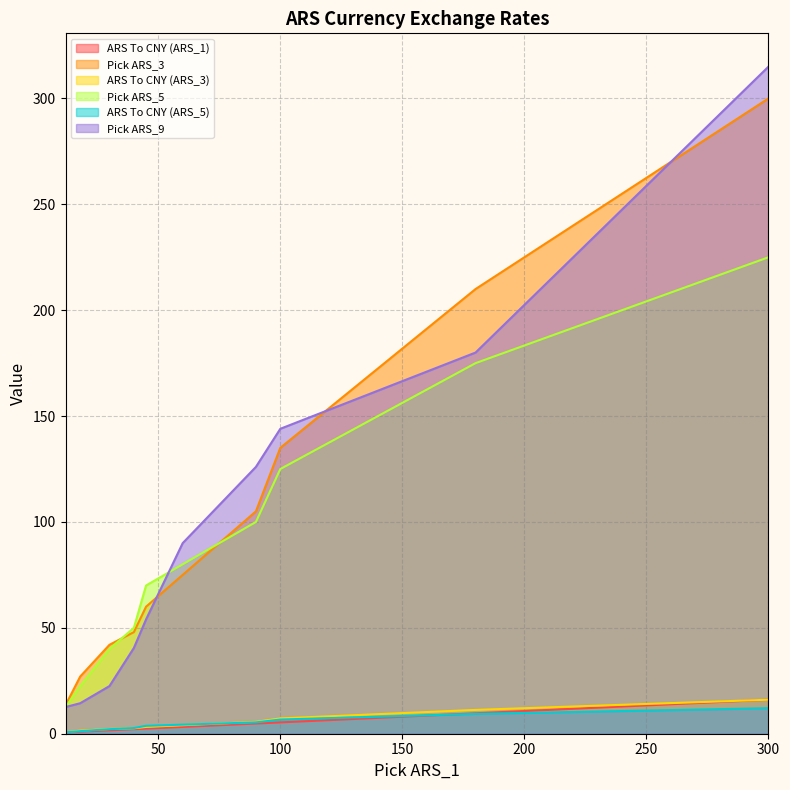

What is the total value across all series at 60?

256.5